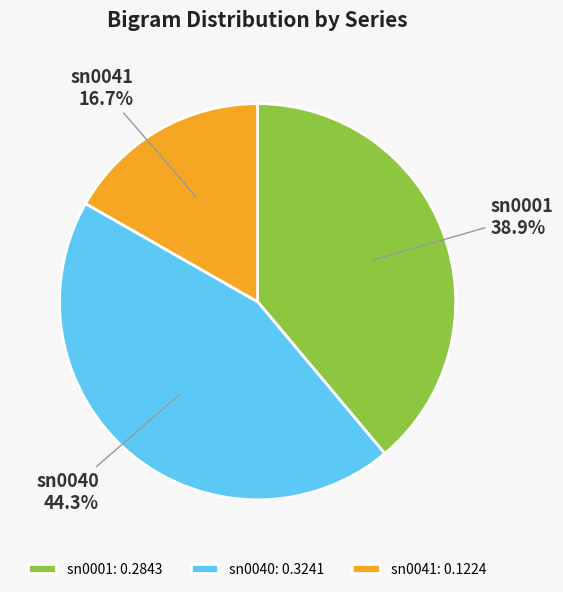

True or false: sn0040 accounts for 44% of the total.

True